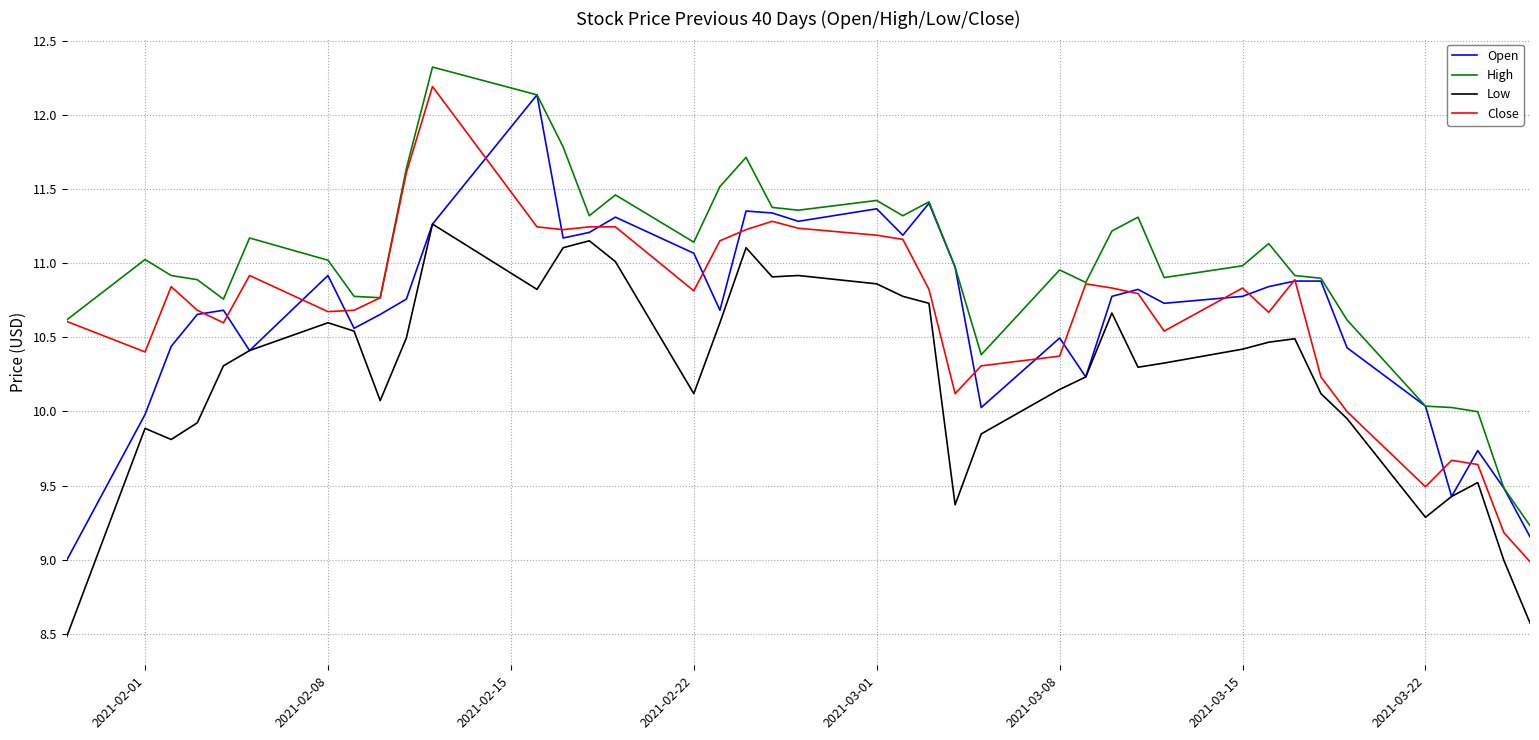

Which series has the largest total across all categories?

High